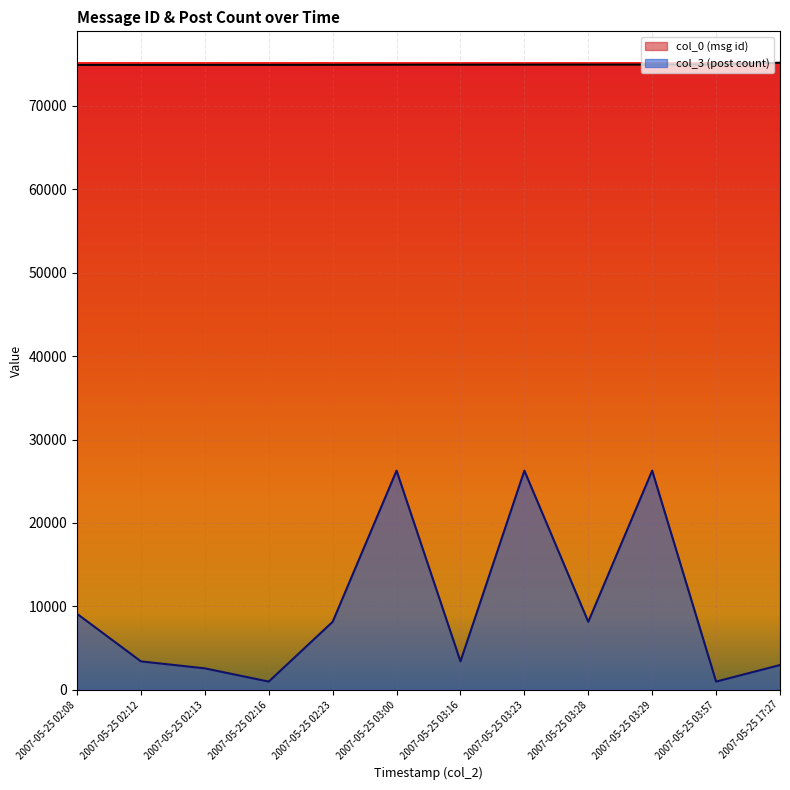

Read the col_3 value at 2007-05-25 03:16.

3421